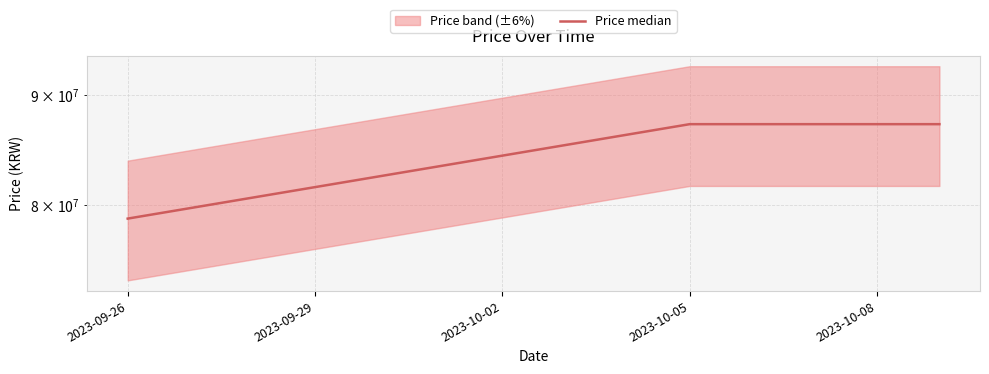

What is the difference between the maximum and minimum values?

8366000